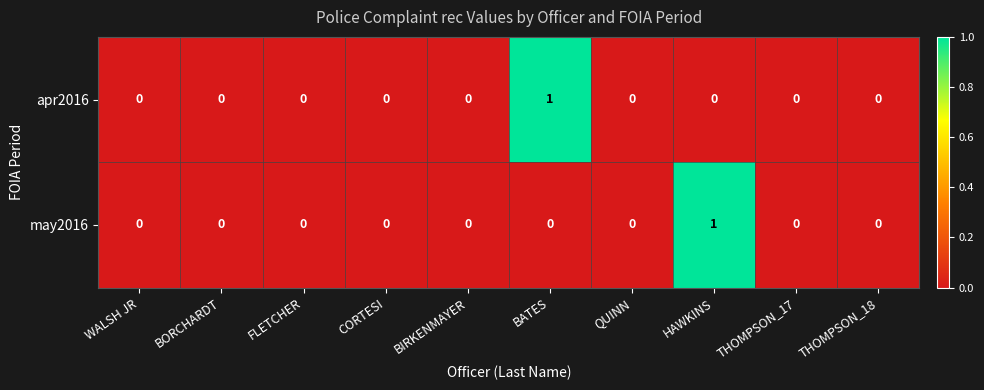

Is the value of may2016 at WALSH JR greater than the value of apr2016 at BATES?

No